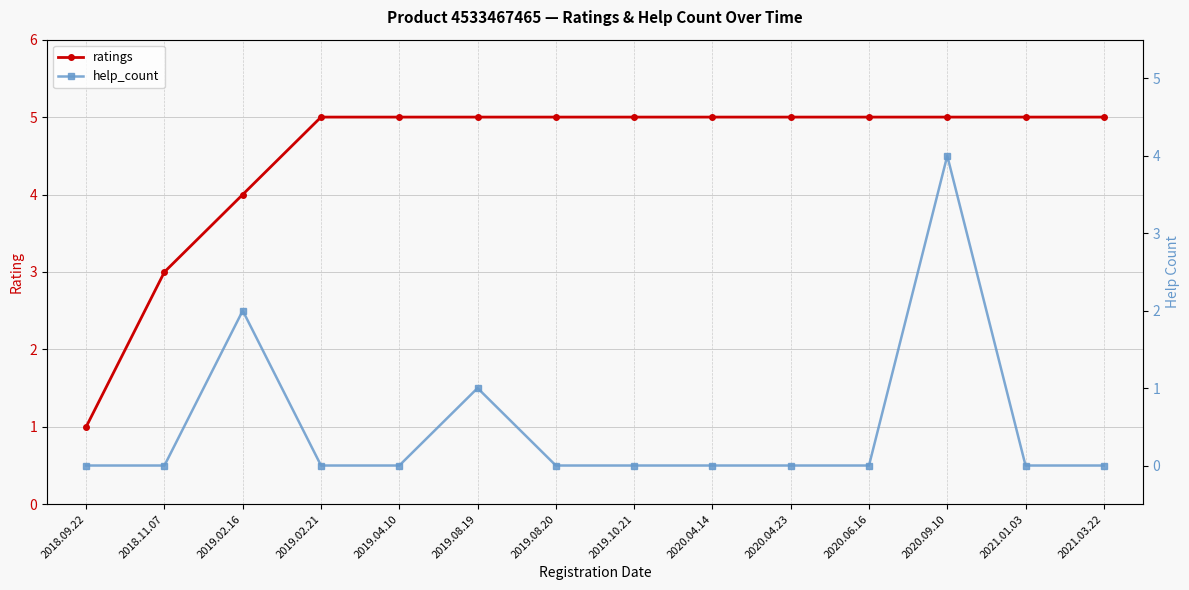

Which series has the largest total across all categories?

ratings